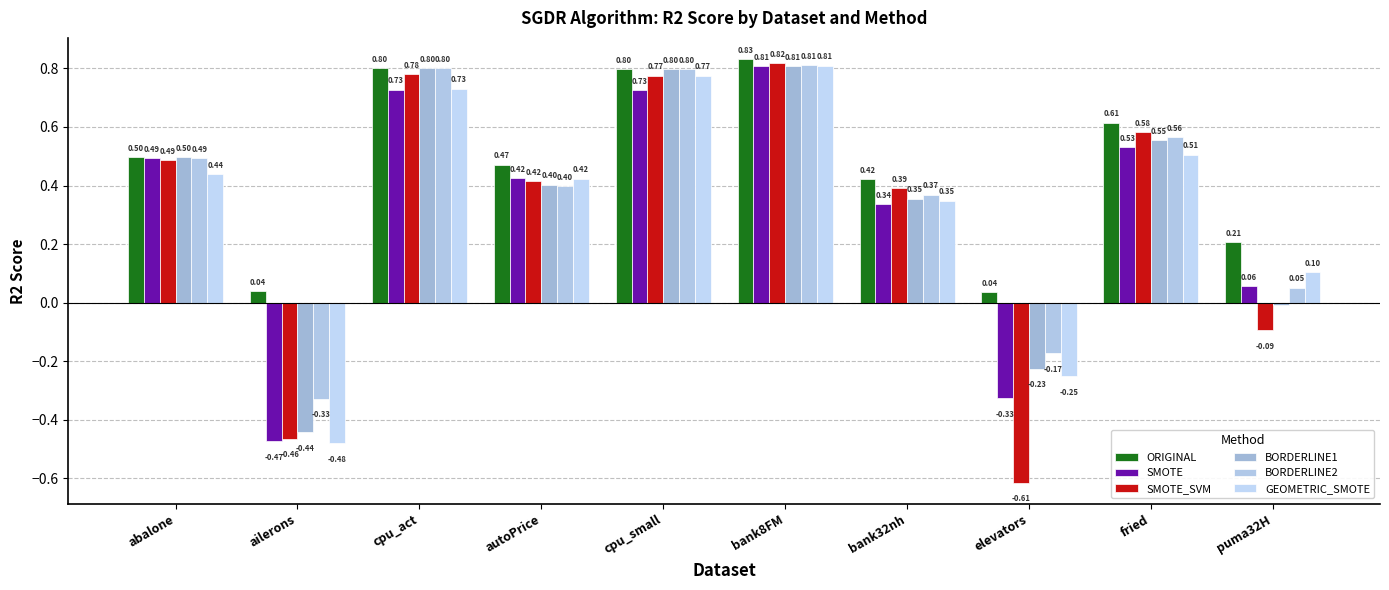

What is the sum of the BORDERLINE1 values at elevators and ailerons?

-0.7